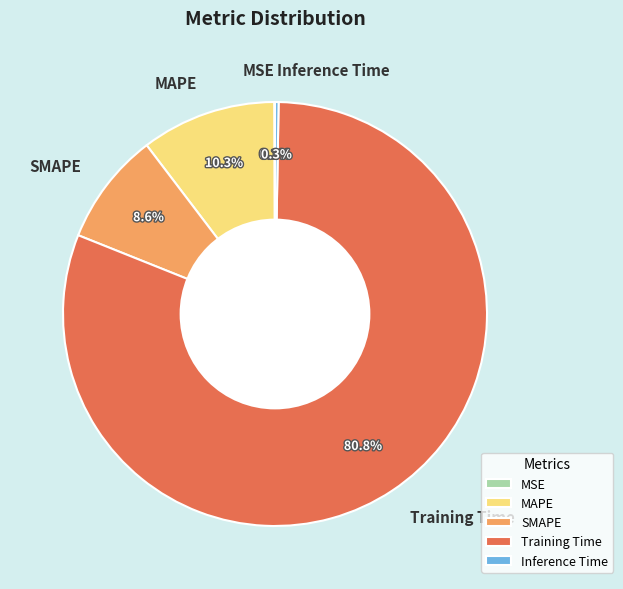

How much of the chart is everything except SMAPE?

91.4%